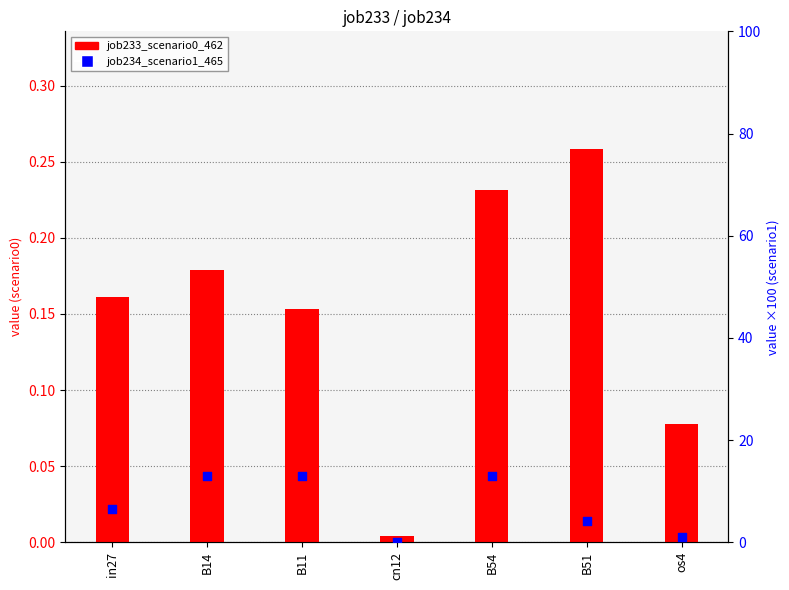

Which series has the largest total across all categories?

job234_scenario1_465